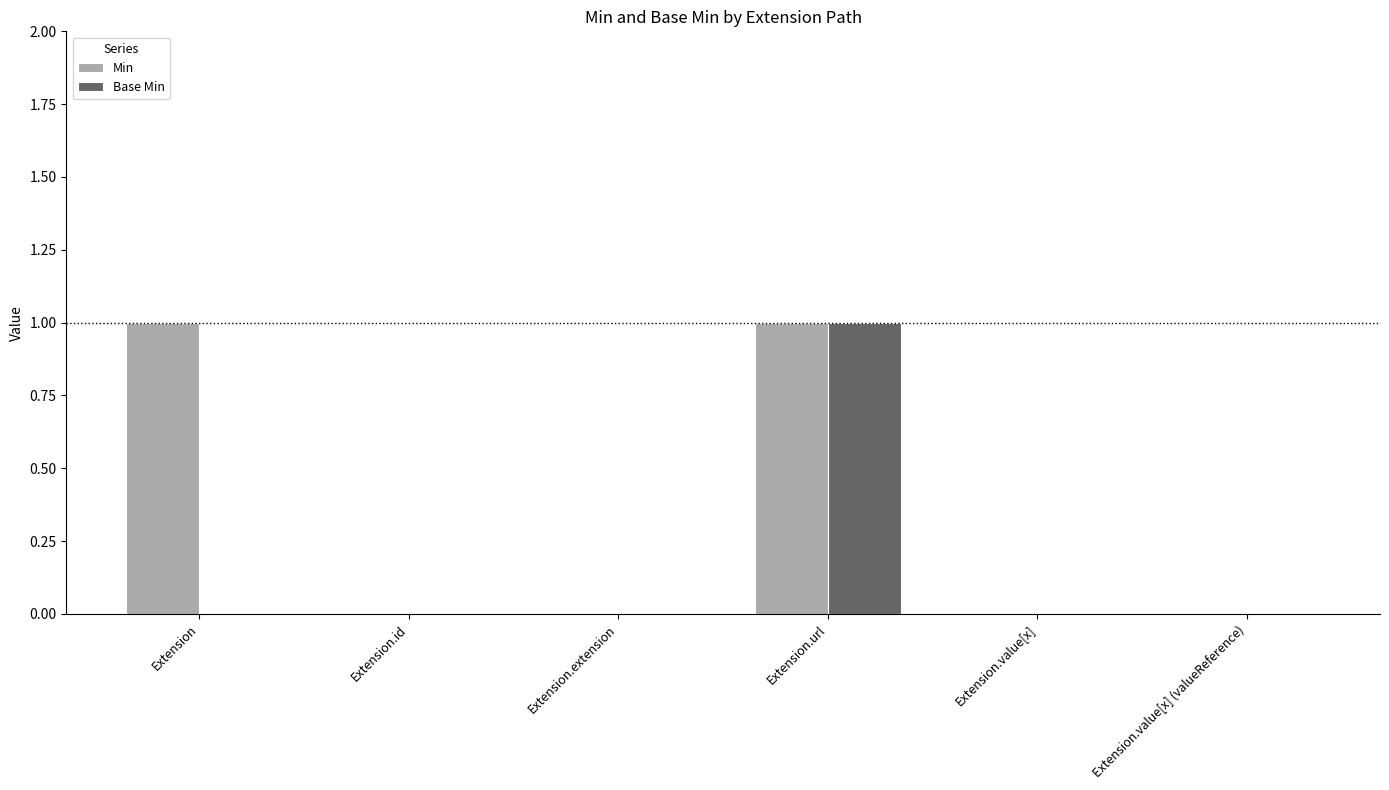

At which category is the sum across all series the highest?

Extension.url